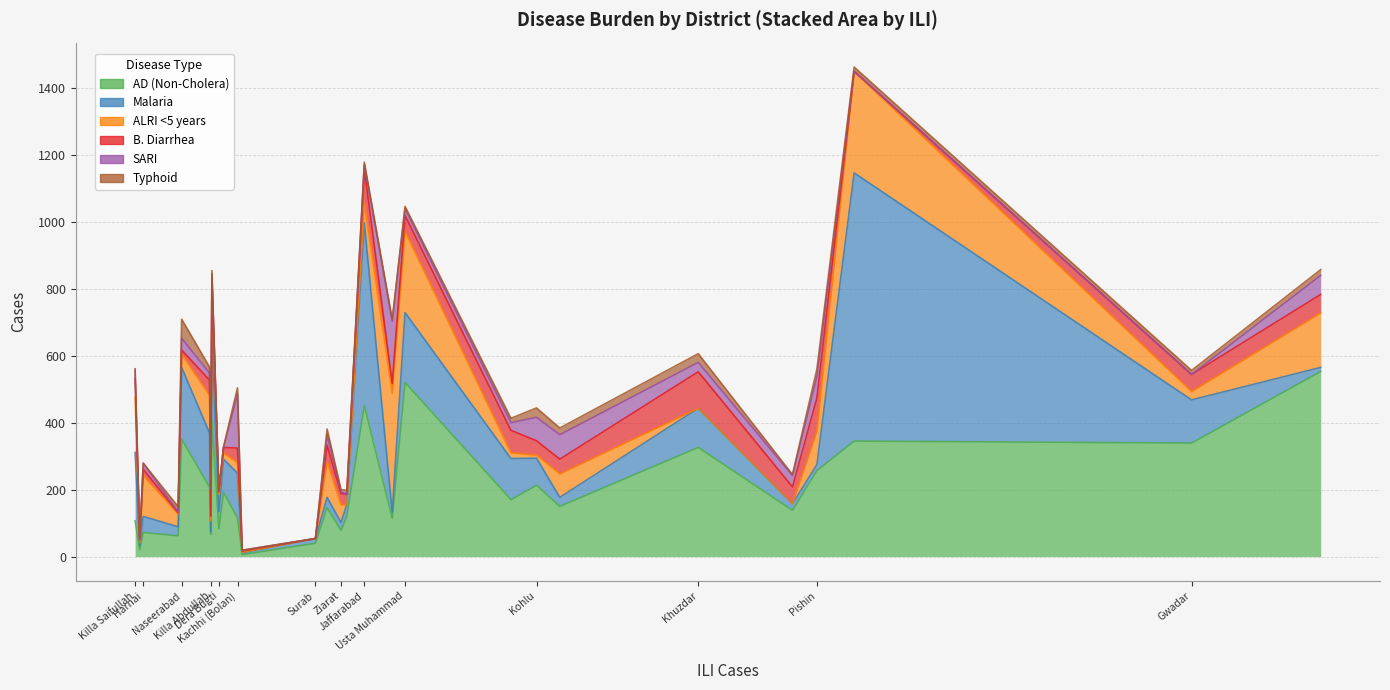

What is the spread (max minus min) of values at Usta Muhammad?

513